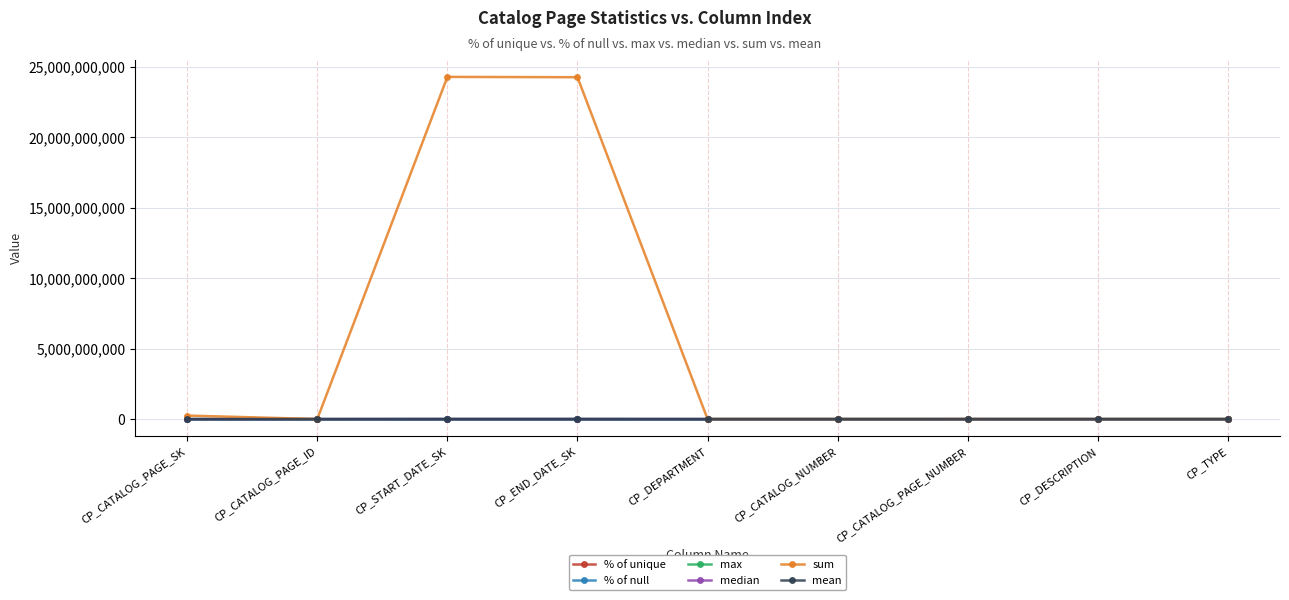

True or false: % of unique has more than 0 interior local peaks.

True